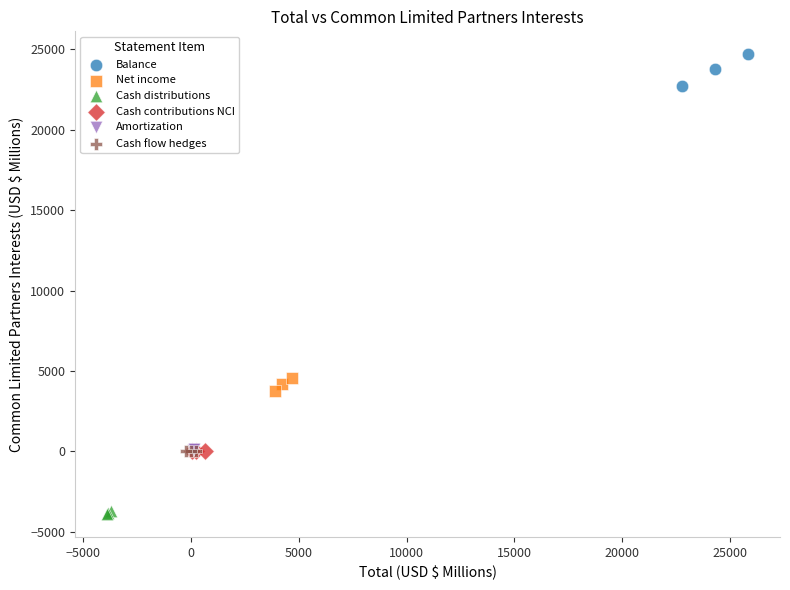

Which series reaches the minimum Y coordinate?

Cash distributions